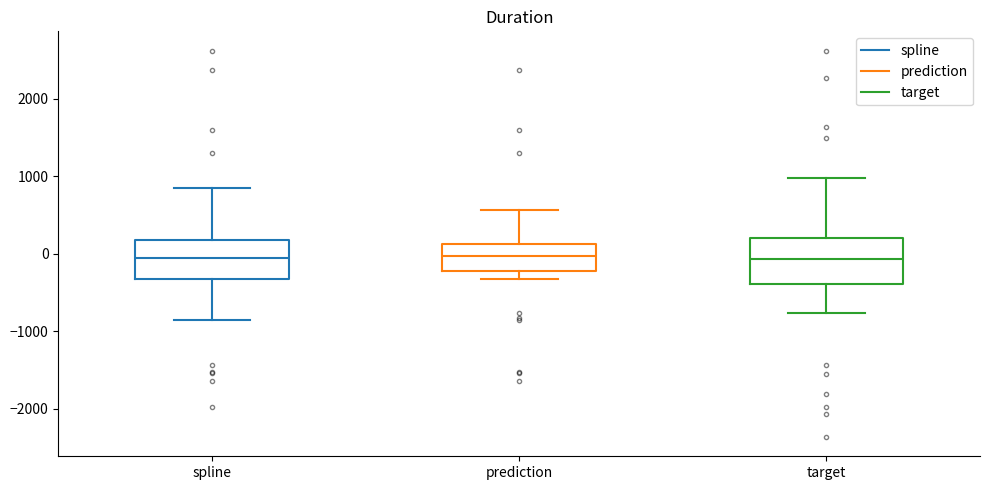

Reading left to right, read every box against the y-axis: the position of its median line, the range the box covers, and the ends of its whiskers. The values are not printed on the chart, so give them approximately, as read against the axis.

spline: median -100, box -300 to 200, whiskers -900 to 800
prediction: median 0, box -200 to 100, whiskers -300 to 600
target: median -100, box -400 to 200, whiskers -800 to 1000